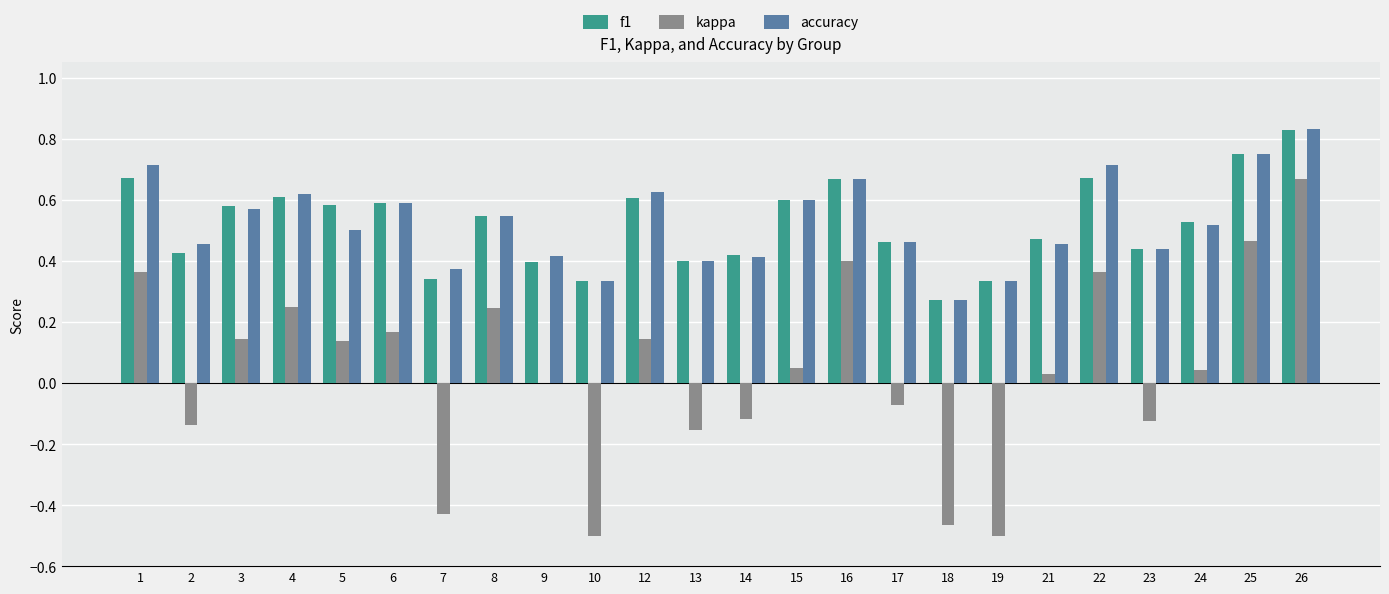

True or false: kappa has a value of -0.7 at 19.

False